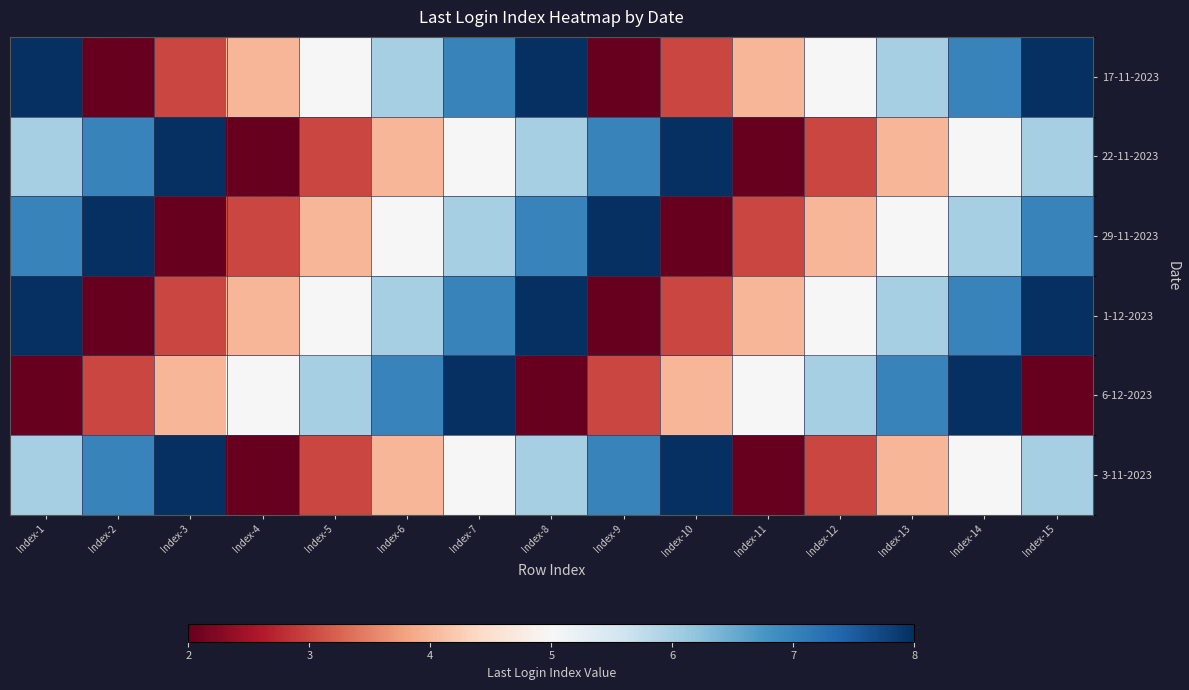

Reading left to right, transcribe all the data shown in this chart.

17-11-2023: Index-1=8	Index-2=2	Index-3=3	Index-4=4	Index-5=5	Index-6=6	Index-7=7	Index-8=8	Index-9=2	Index-10=3	Index-11=4	Index-12=5	Index-13=6	Index-14=7	Index-15=8
22-11-2023: Index-1=6	Index-2=7	Index-3=8	Index-4=2	Index-5=3	Index-6=4	Index-7=5	Index-8=6	Index-9=7	Index-10=8	Index-11=2	Index-12=3	Index-13=4	Index-14=5	Index-15=6
29-11-2023: Index-1=7	Index-2=8	Index-3=2	Index-4=3	Index-5=4	Index-6=5	Index-7=6	Index-8=7	Index-9=8	Index-10=2	Index-11=3	Index-12=4	Index-13=5	Index-14=6	Index-15=7
1-12-2023: Index-1=8	Index-2=2	Index-3=3	Index-4=4	Index-5=5	Index-6=6	Index-7=7	Index-8=8	Index-9=2	Index-10=3	Index-11=4	Index-12=5	Index-13=6	Index-14=7	Index-15=8
6-12-2023: Index-1=2	Index-2=3	Index-3=4	Index-4=5	Index-5=6	Index-6=7	Index-7=8	Index-8=2	Index-9=3	Index-10=4	Index-11=5	Index-12=6	Index-13=7	Index-14=8	Index-15=2
3-11-2023: Index-1=6	Index-2=7	Index-3=8	Index-4=2	Index-5=3	Index-6=4	Index-7=5	Index-8=6	Index-9=7	Index-10=8	Index-11=2	Index-12=3	Index-13=4	Index-14=5	Index-15=6